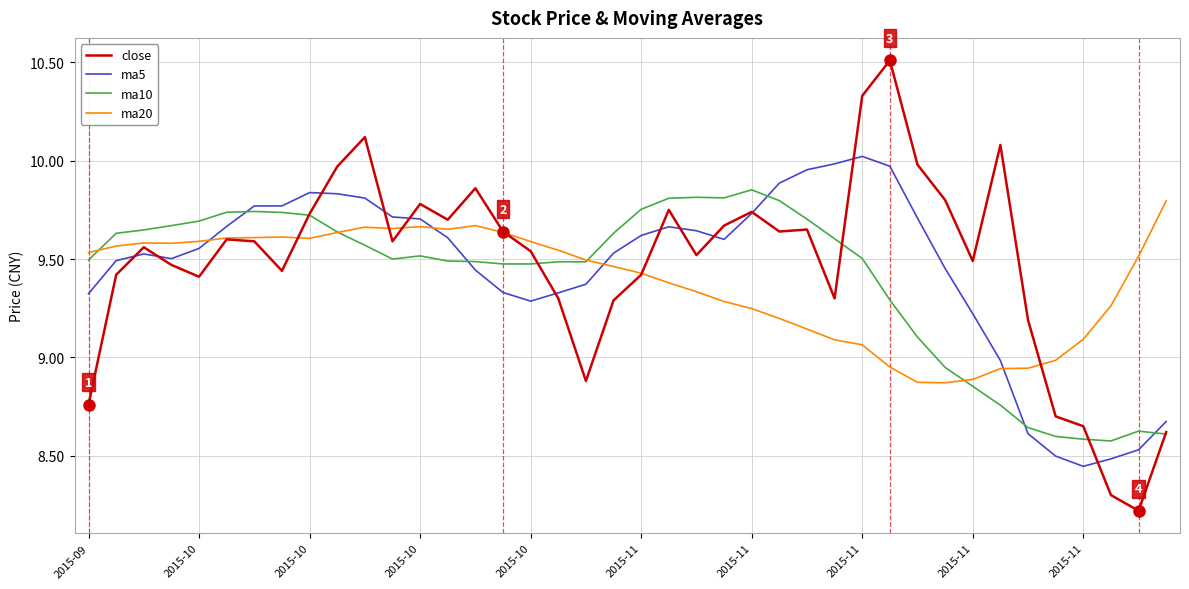

Which series has the largest range (max minus min)?

close